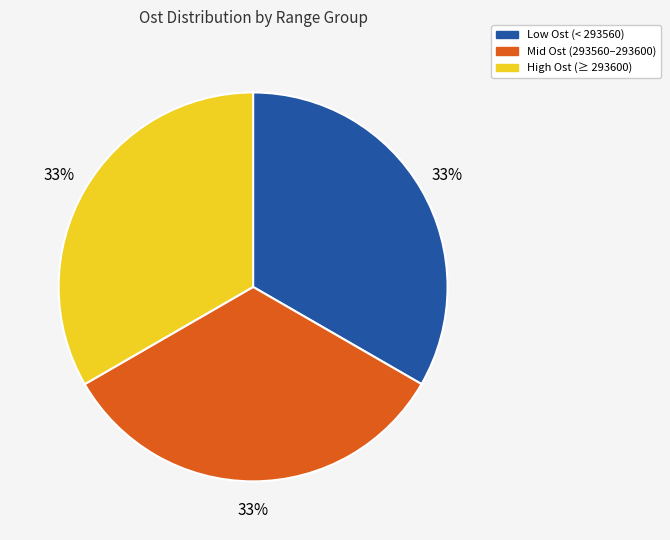

True or false: Mid Ost (293560–293600) accounts for 20% of the total.

False